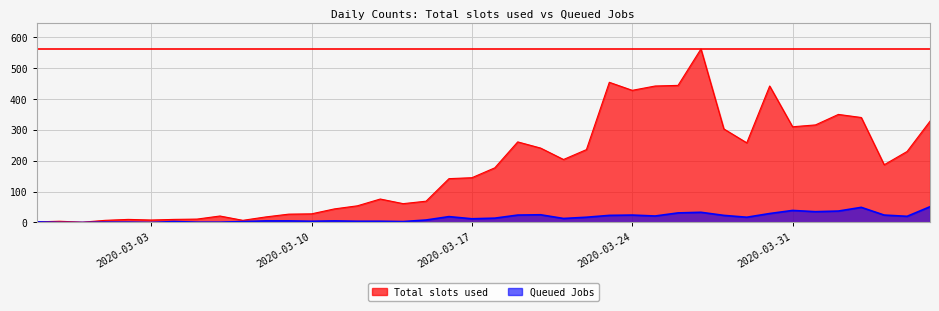

List the labels in order of Total slots used value, largest first.

2020-03-27, 2020-03-23, 2020-03-26, 2020-03-25, 2020-03-30, 2020-03-24, 2020-04-02, 2020-04-03, 2020-04-06, 2020-04-01, 2020-03-31, 2020-03-28, 2020-03-19, 2020-03-29, 2020-03-20, 2020-03-22, 2020-04-05, 2020-03-21, 2020-04-04, 2020-03-18, 2020-03-17, 2020-03-16, 2020-03-13, 2020-03-15, 2020-03-14, 2020-03-12, 2020-03-11, 2020-03-10, 2020-03-09, 2020-03-06, 2020-03-08, 2020-03-05, 2020-03-02, 2020-03-04, 2020-03-03, 2020-03-01, 2020-03-07, 2020-02-28, 2020-02-27, 2020-02-29